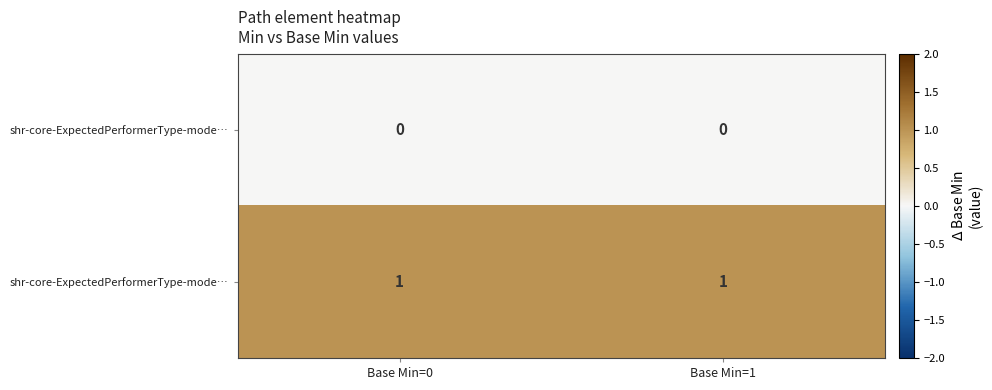

At how many categories does at least one series exceed 0?

2